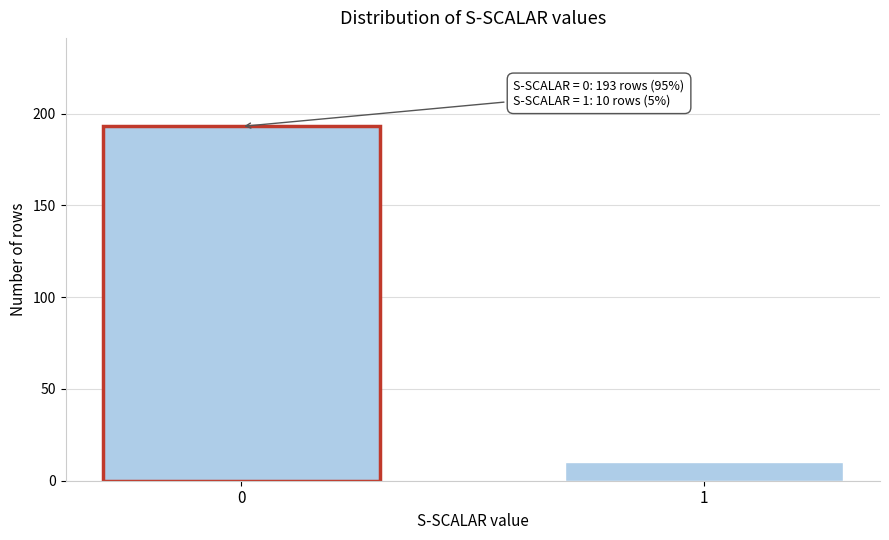

Reading left to right, list all the values displayed in this chart.

193	10